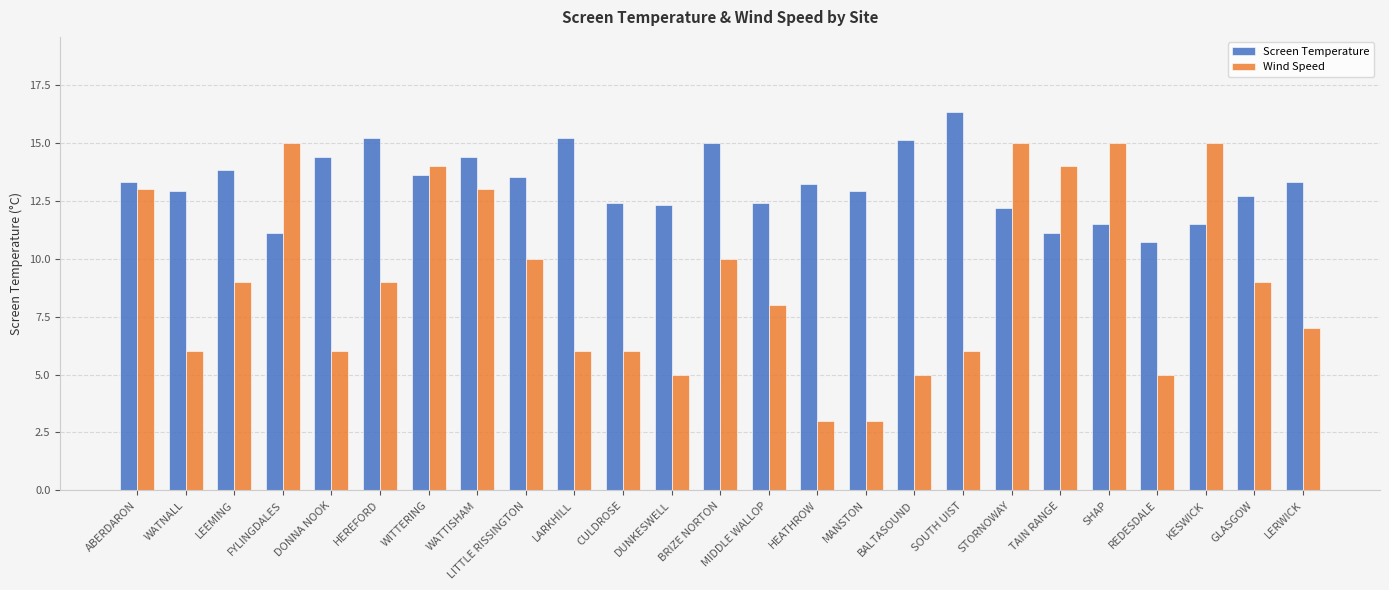

What is the value of the Screen Temperature bar at the 24th from the left?

12.7